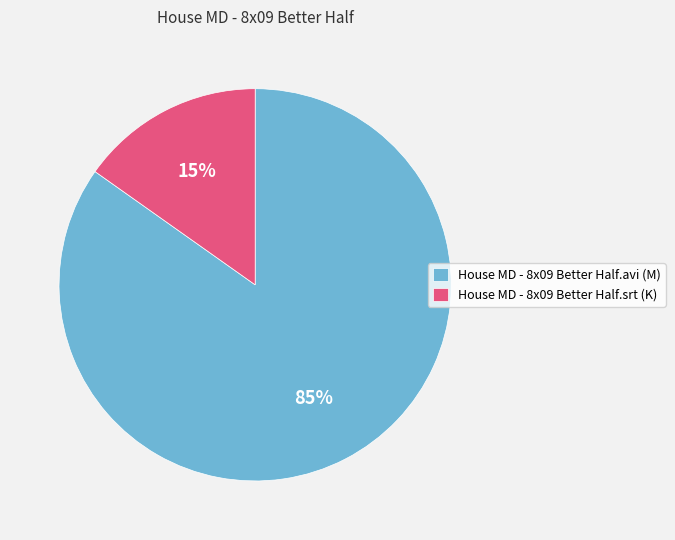

Which slice is the largest?

House MD - 8x09 Better Half.avi